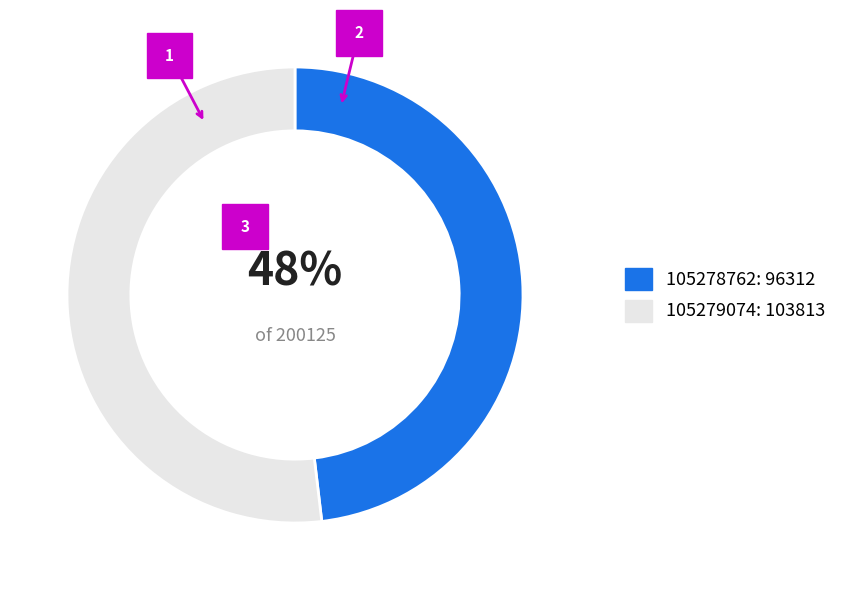

To the nearest percent, what is the difference between the 105279074 and 105278762 slice percentages?

4%